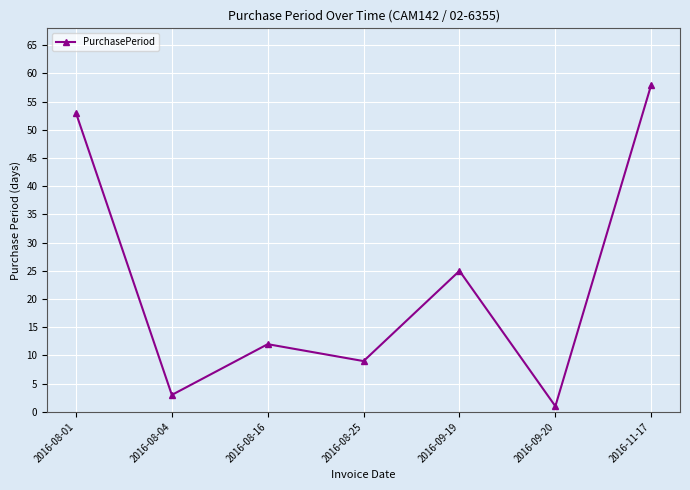

At which category does the data reach its first local peak?

2016-08-16